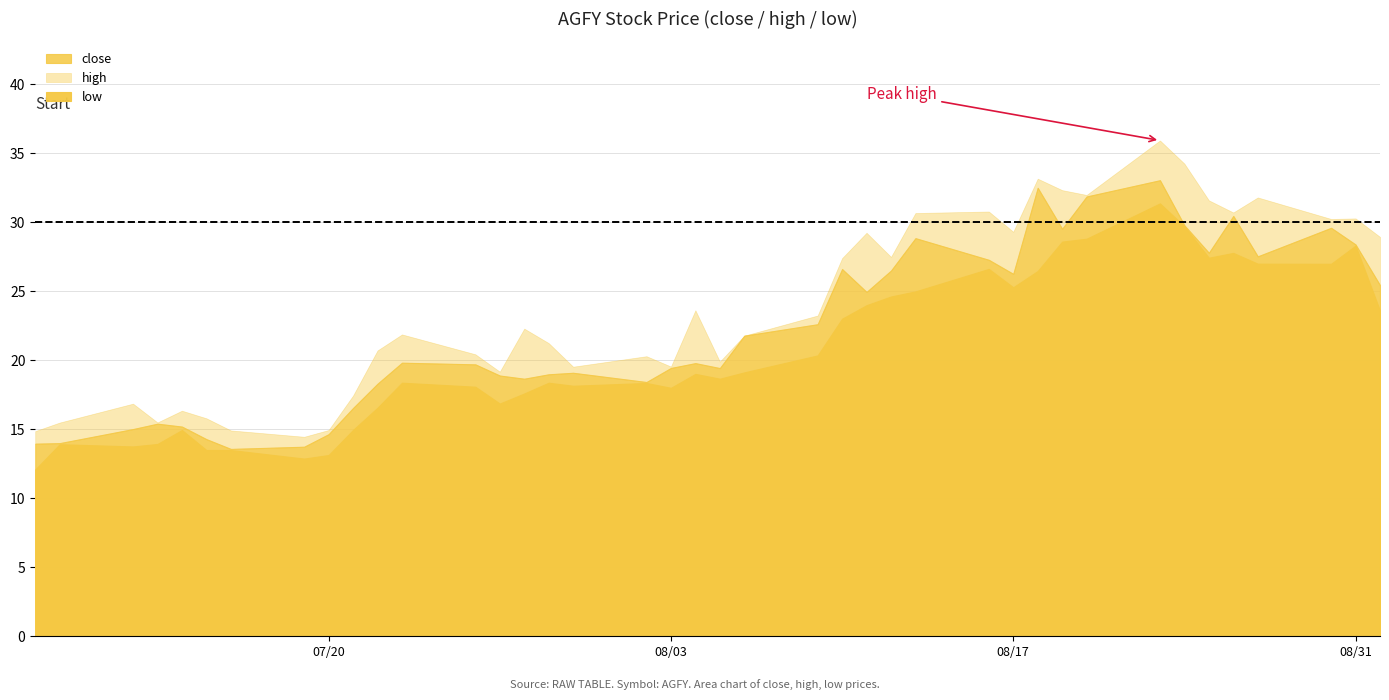

Where is close nearest to the value 23?

2021-08-09